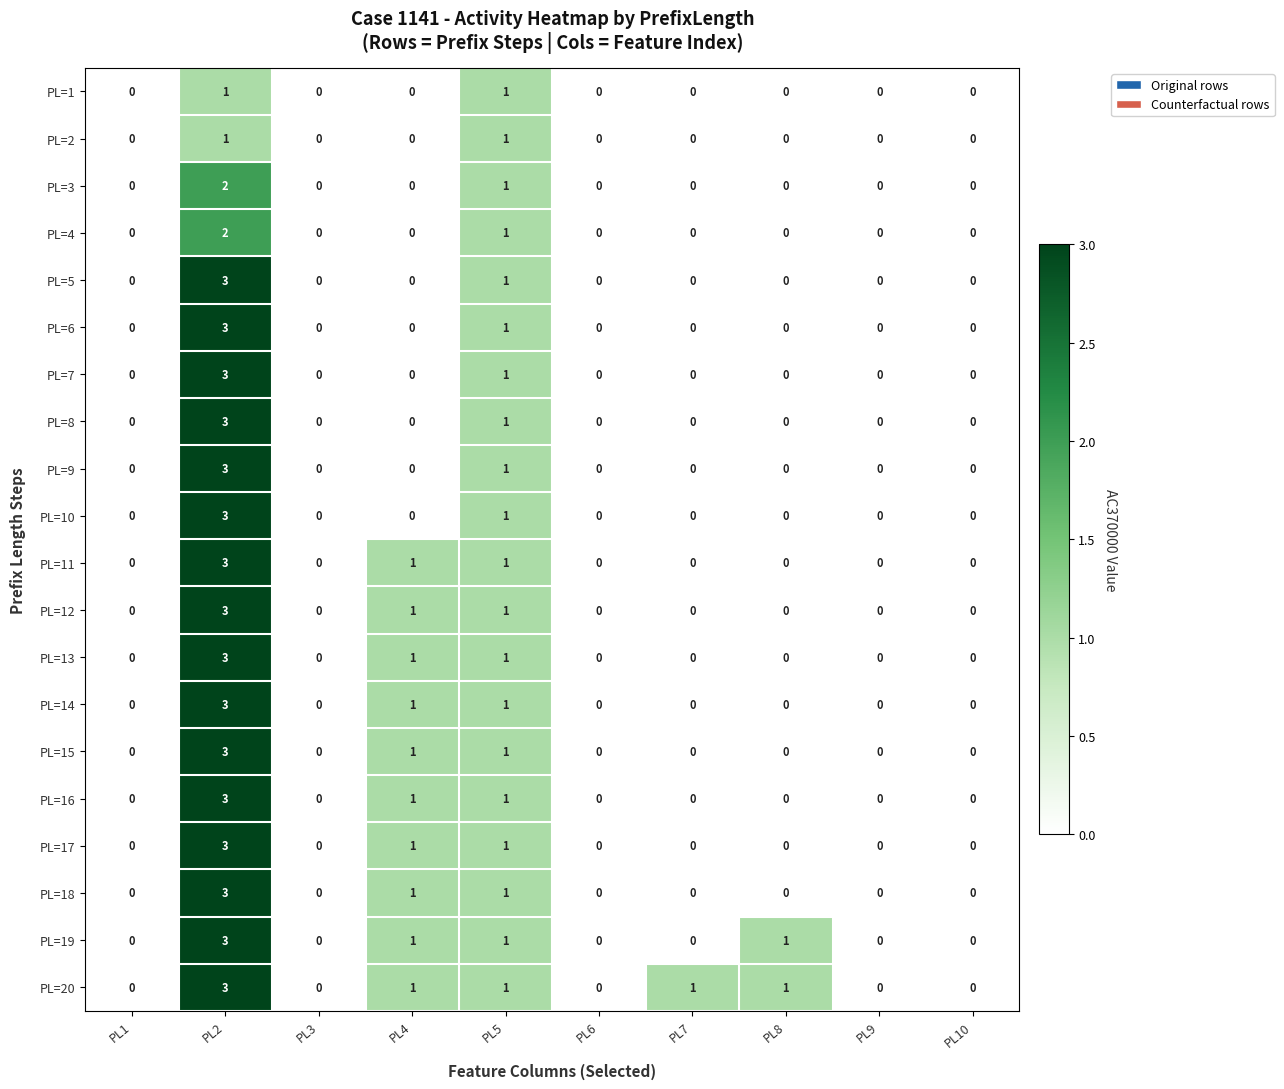

How many data points does each series have?

10